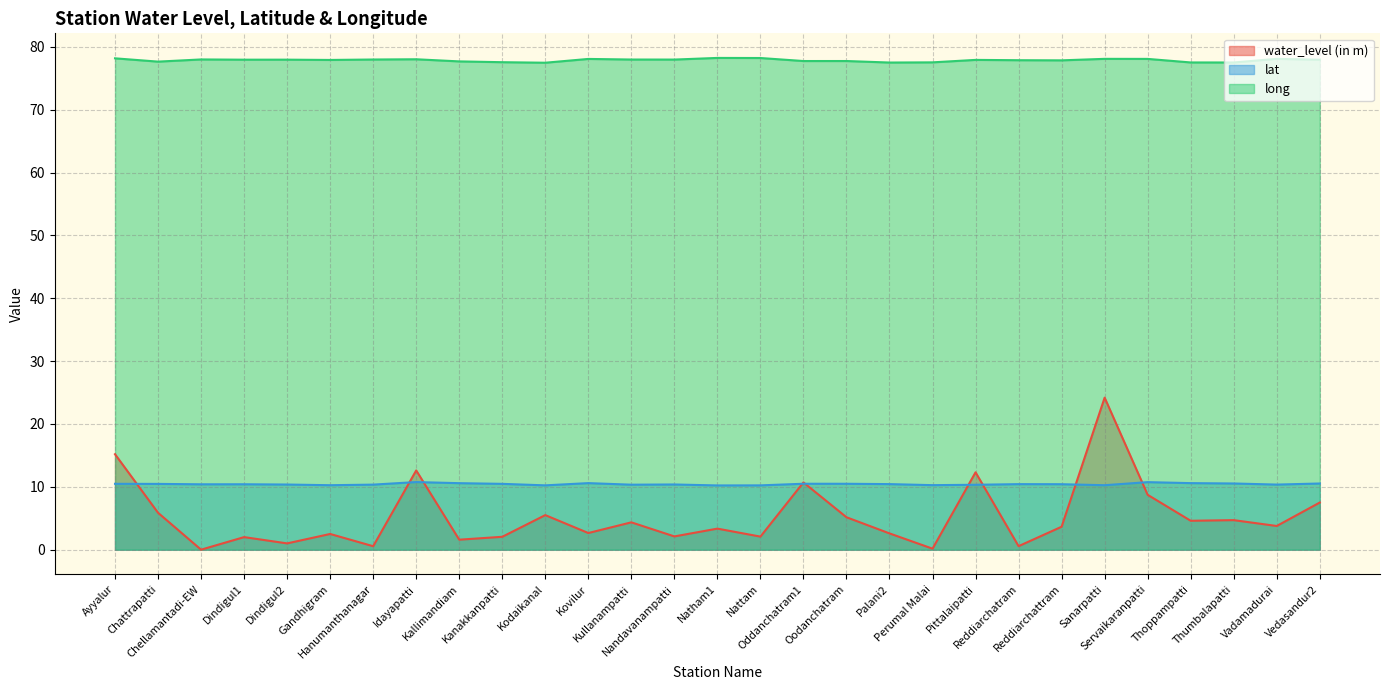

What is the label of the 2nd point from the left?

Chattrapatti